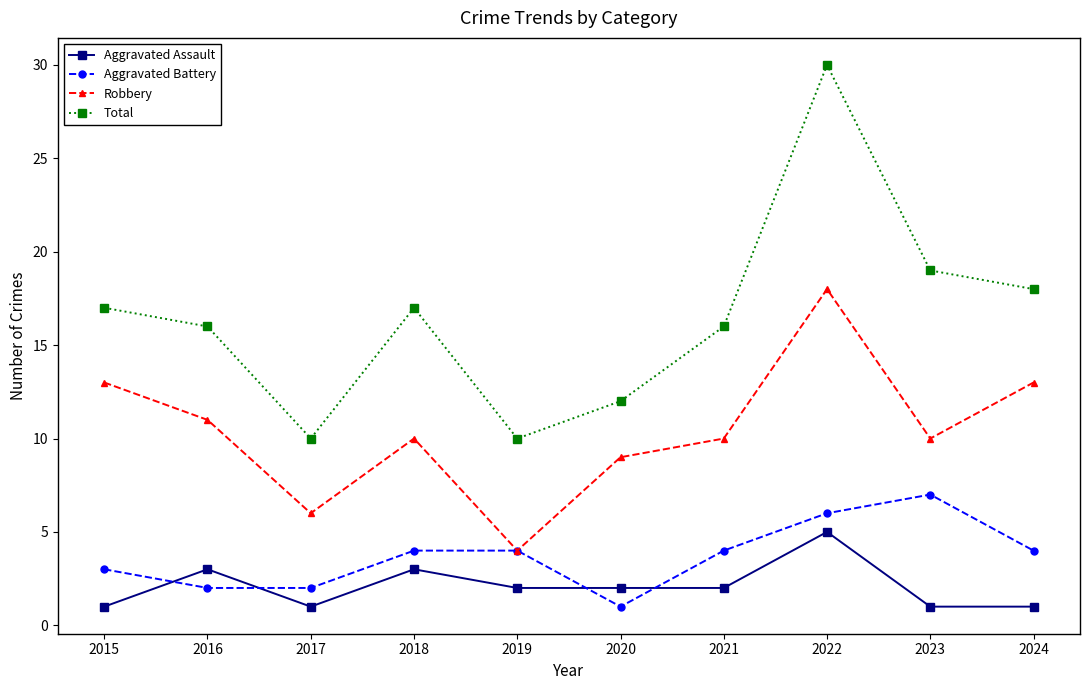

What is the sum of all Aggravated Battery values?

37